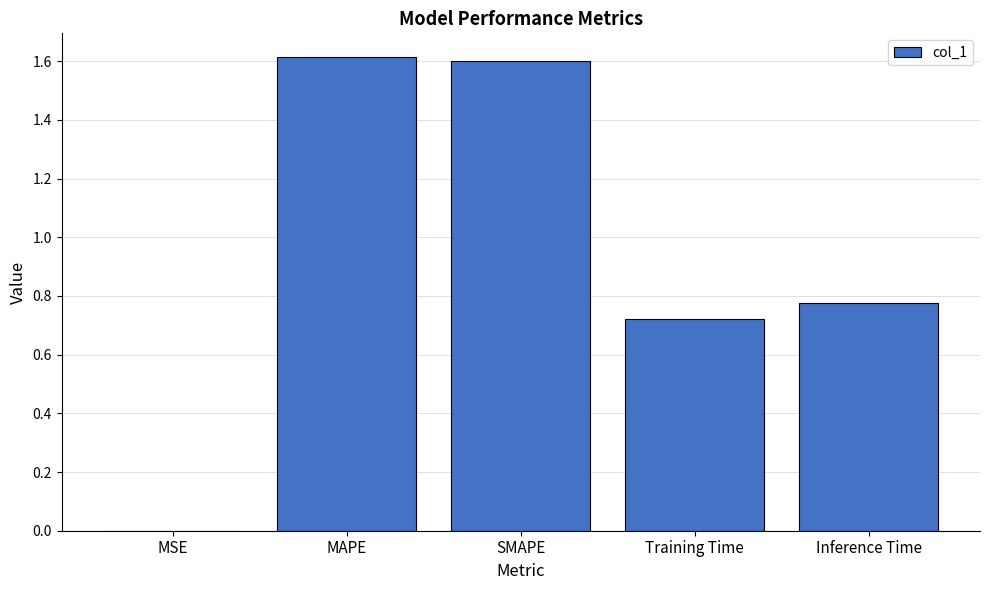

Which has a higher value, MSE or Inference Time?

Inference Time